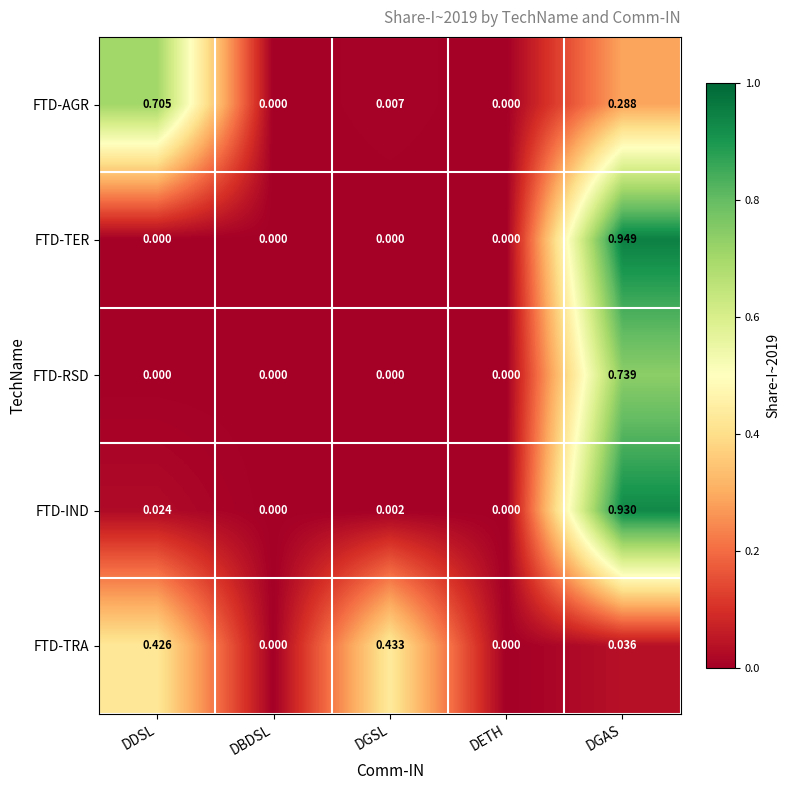

Between DBDSL and DGAS, which series saw the biggest shift?

FTD-TER